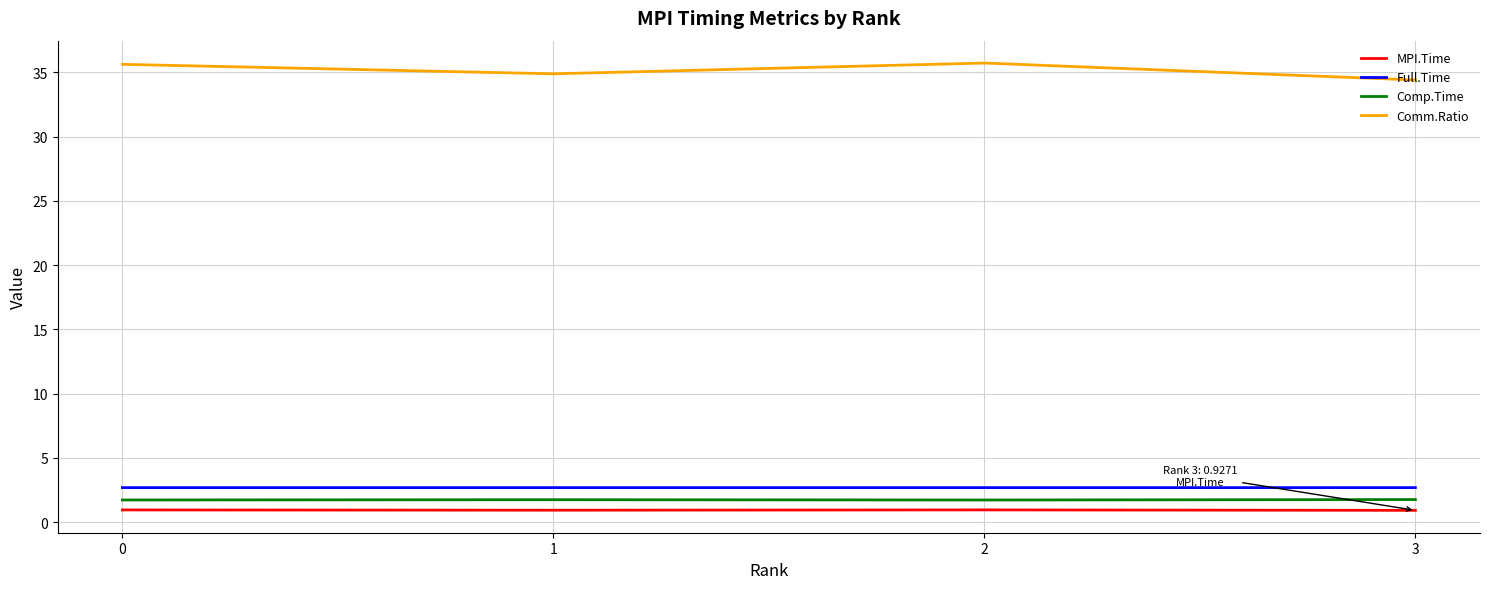

What is the difference between the maximum and minimum values in the Comm.Ratio series?

1.3